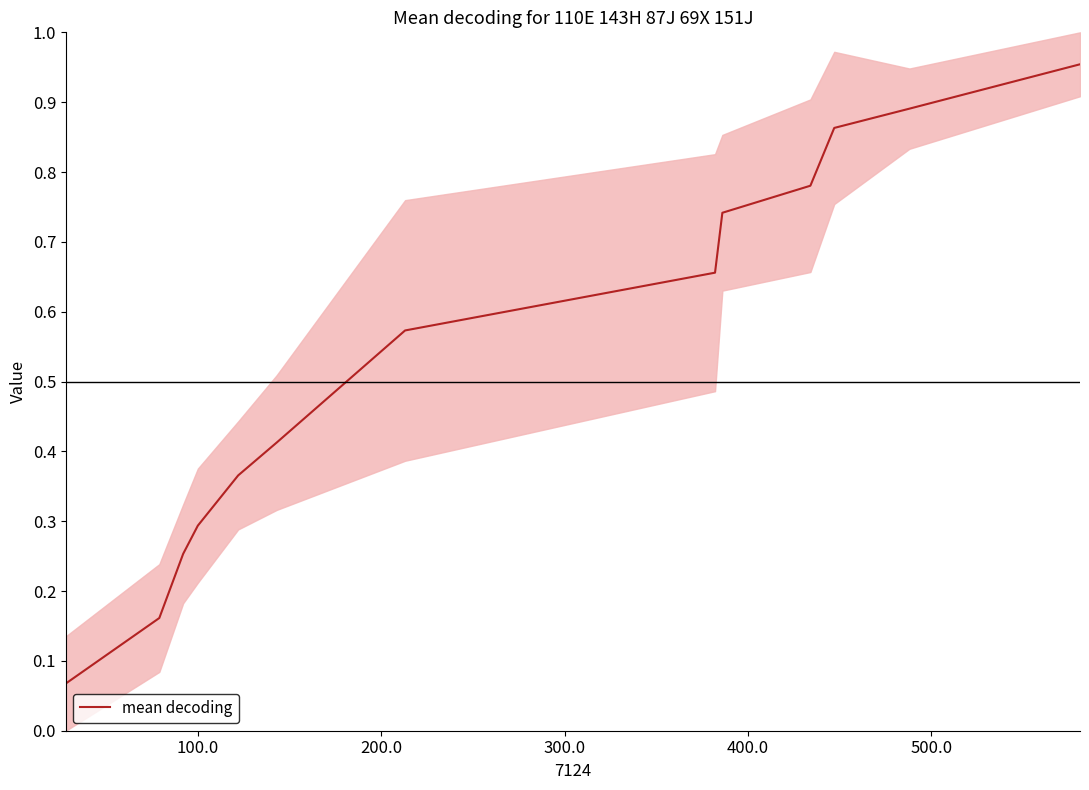

What is the maximum value shown in the chart?

1.0